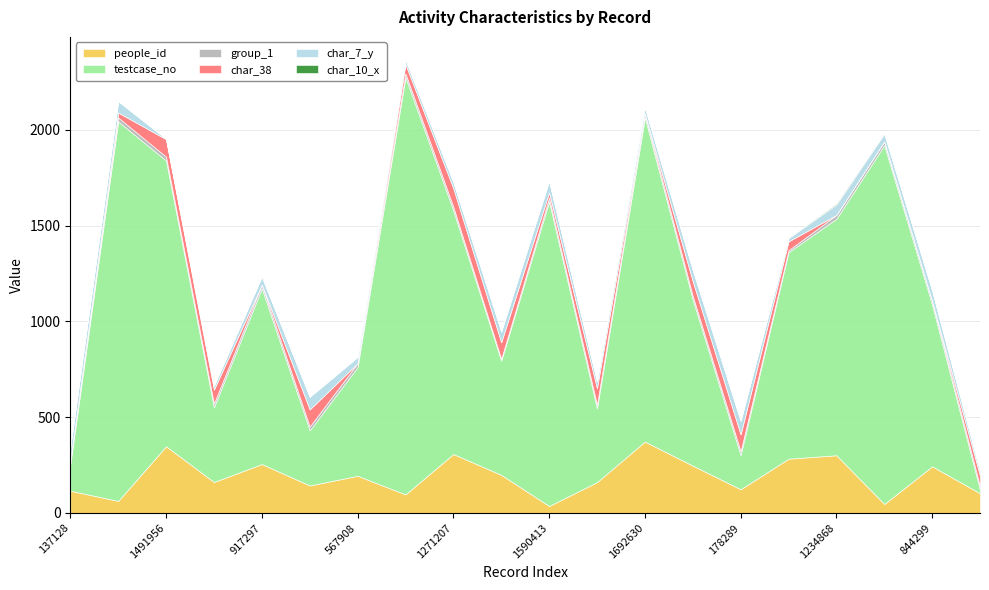

Which has a higher value, 137128 or 1590413?

137128